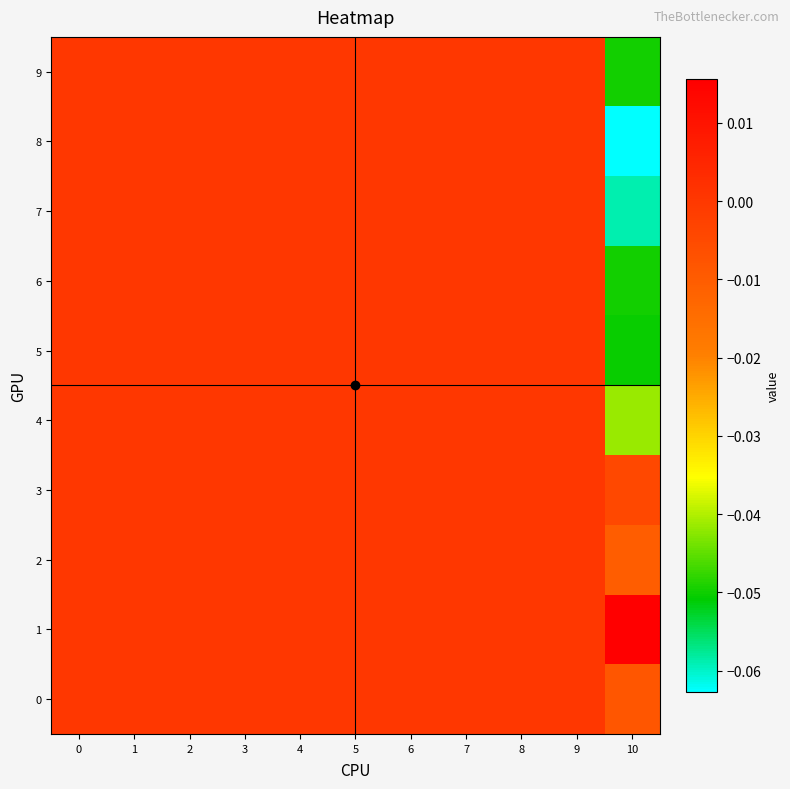

Which series has the largest range (max minus min)?

8